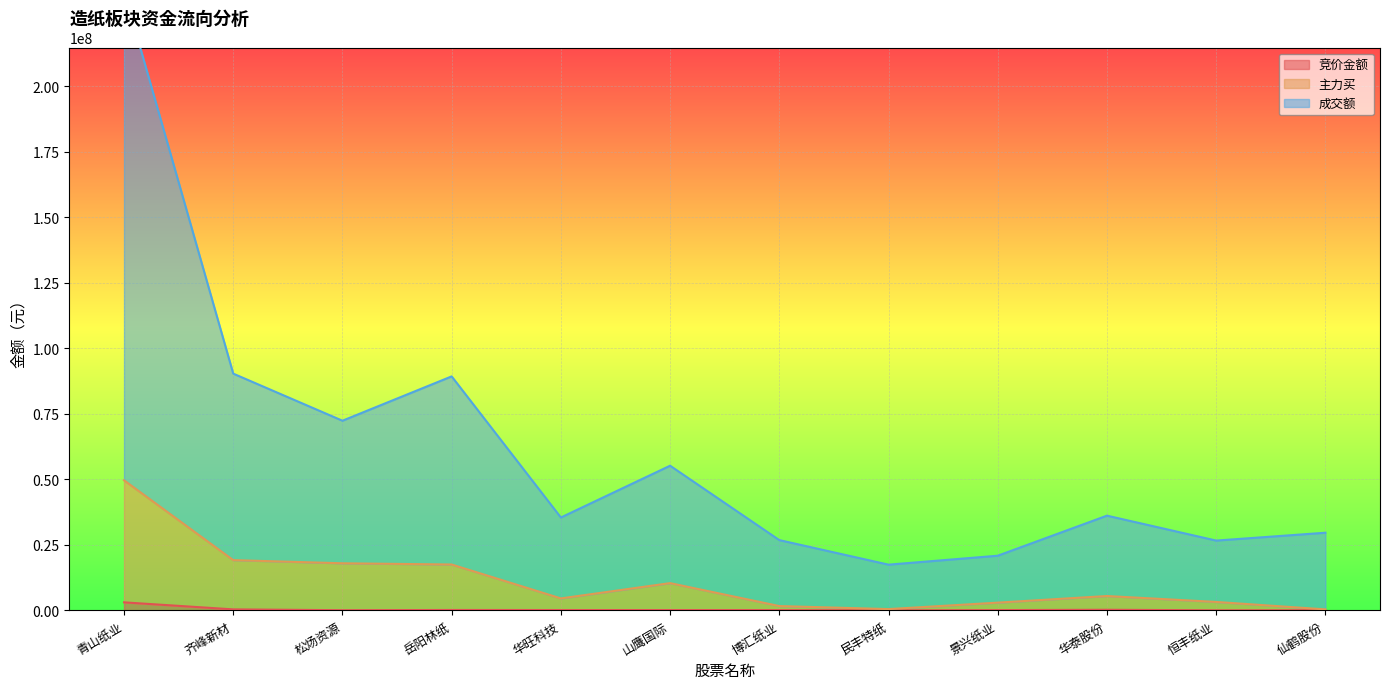

True or false: 竞价金额 and 成交额 cross at least once.

False